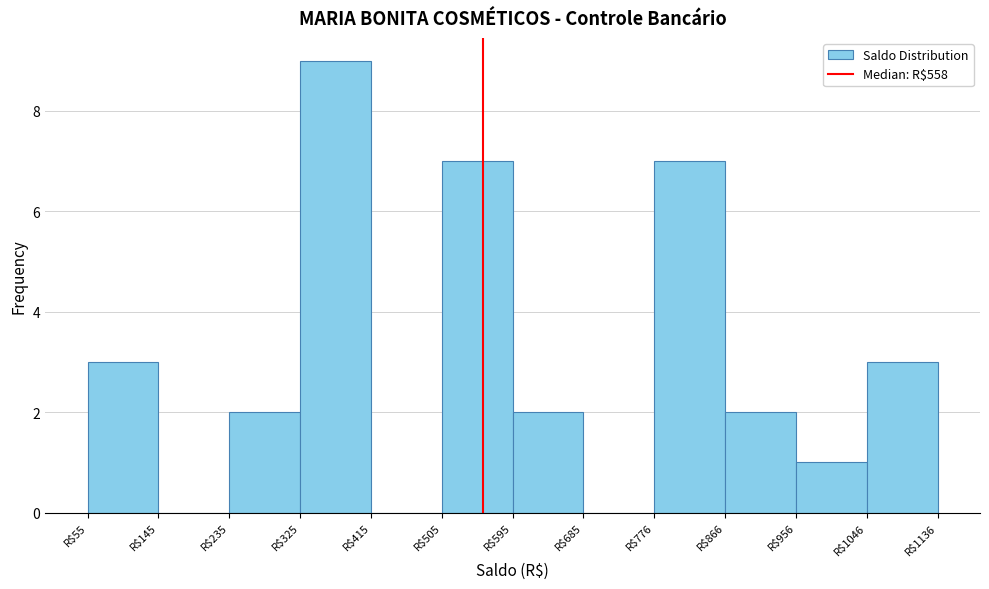

Which range on the x-axis has the tallest bar?

330 to 420